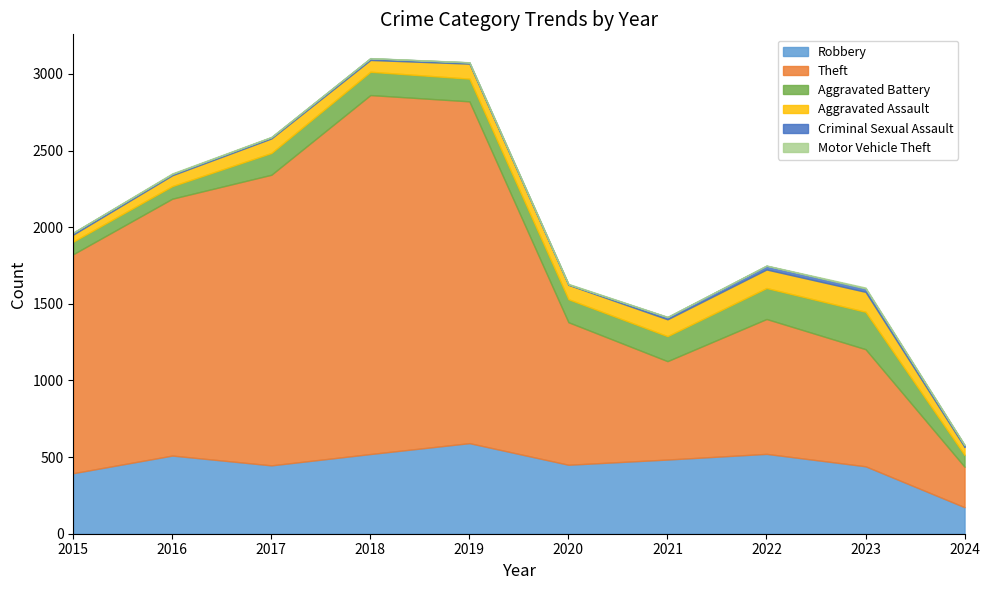

The value of Criminal Sexual Assault at 2020 is 3. True or false?

True